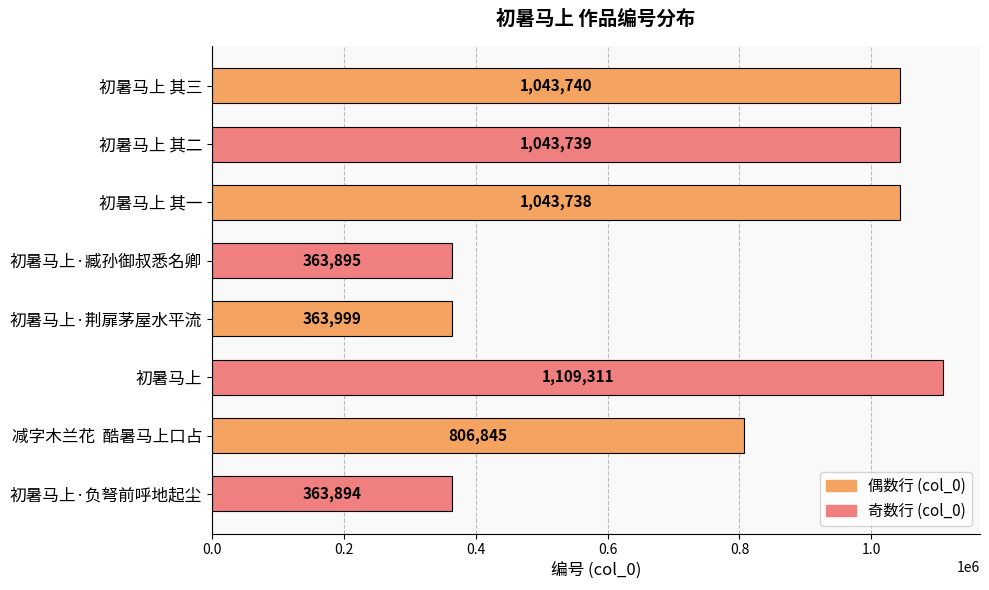

How many values are below 1043738?

4